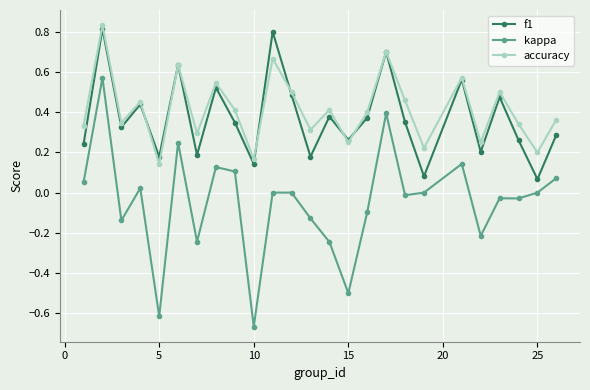

What are all the series names shown in the legend?

f1, kappa, accuracy